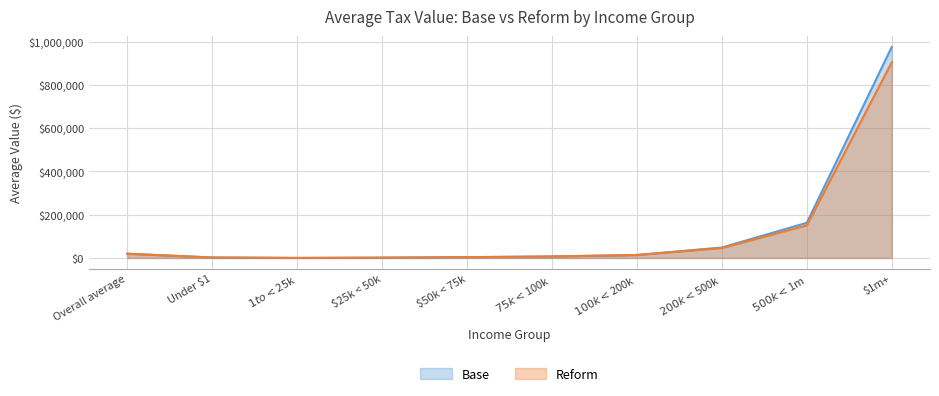

What is the label of the 8th point from the left?

$200k < $500k